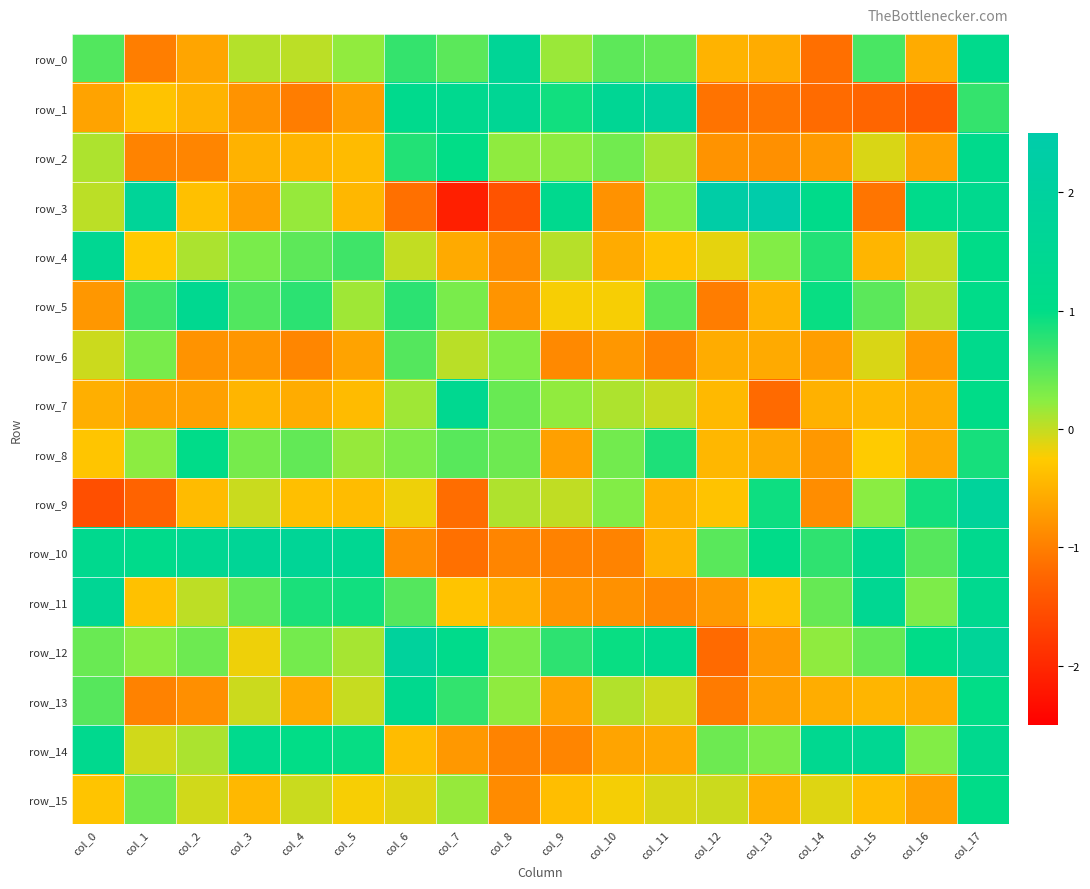

At which category is the sum across all series the highest?

col_17